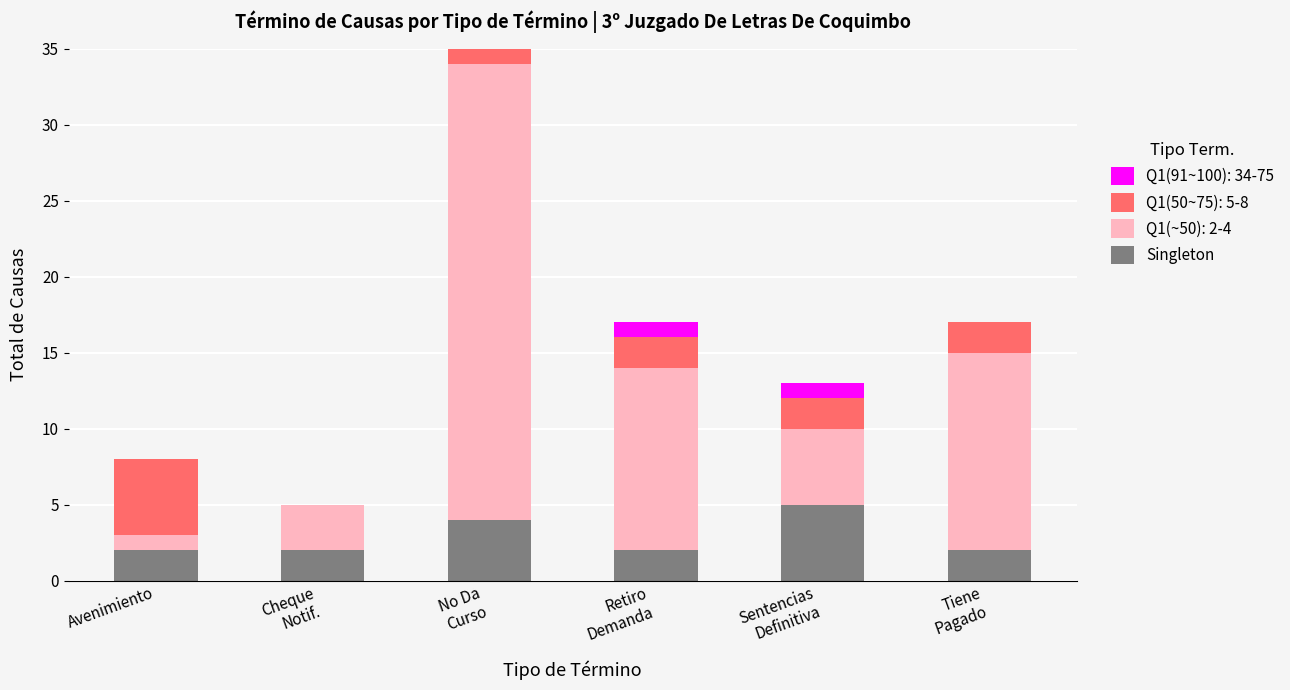

What is the maximum value for Singleton?

5